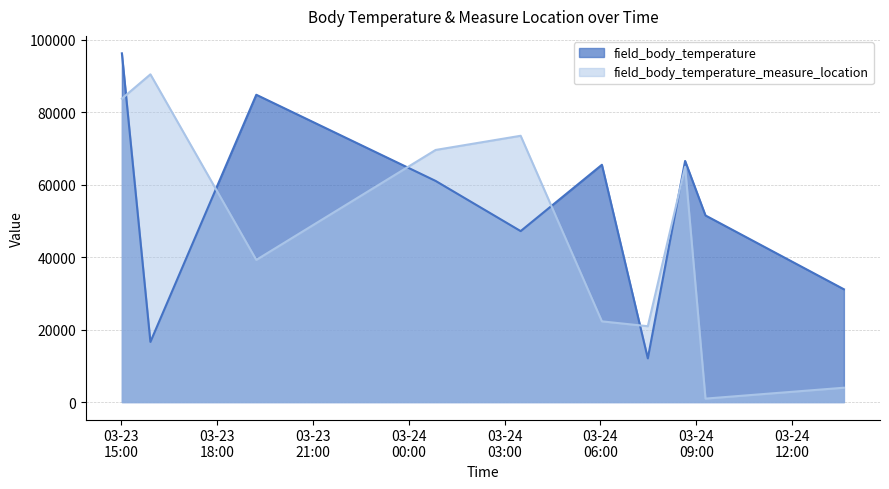

What is the sum of all field_body_temperature values?

532308